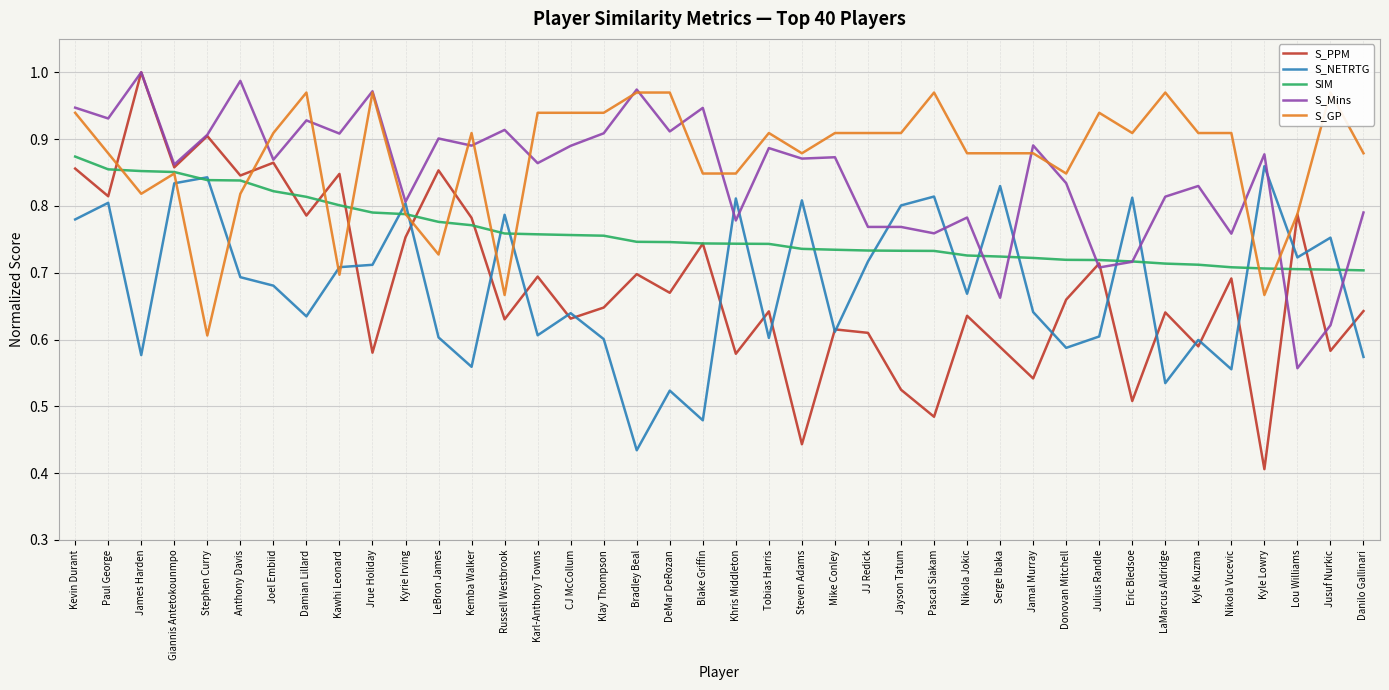

Reading left to right, extract all data points from this chart.

S_PPM: 0.9	0.8	1.0	0.9	0.9	0.8	0.9	0.8	0.8	0.6	0.8	0.9	0.8	0.6	0.7	0.6	0.6	0.7	0.7	0.7	0.6	0.6	0.4	0.6	0.6	0.5	0.5	0.6	0.6	0.5	0.7	0.7	0.5	0.6	0.6	0.7	0.4	0.8	0.6	0.6
S_NETRTG: 0.8	0.8	0.6	0.8	0.8	0.7	0.7	0.6	0.7	0.7	0.8	0.6	0.6	0.8	0.6	0.6	0.6	0.4	0.5	0.5	0.8	0.6	0.8	0.6	0.7	0.8	0.8	0.7	0.8	0.6	0.6	0.6	0.8	0.5	0.6	0.6	0.9	0.7	0.8	0.6
SIM: 0.9	0.9	0.9	0.9	0.8	0.8	0.8	0.8	0.8	0.8	0.8	0.8	0.8	0.8	0.8	0.8	0.8	0.7	0.7	0.7	0.7	0.7	0.7	0.7	0.7	0.7	0.7	0.7	0.7	0.7	0.7	0.7	0.7	0.7	0.7	0.7	0.7	0.7	0.7	0.7
S_Mins: 0.9	0.9	1.0	0.9	0.9	1.0	0.9	0.9	0.9	1.0	0.8	0.9	0.9	0.9	0.9	0.9	0.9	1.0	0.9	0.9	0.8	0.9	0.9	0.9	0.8	0.8	0.8	0.8	0.7	0.9	0.8	0.7	0.7	0.8	0.8	0.8	0.9	0.6	0.6	0.8
S_GP: 0.9	0.9	0.8	0.8	0.6	0.8	0.9	1.0	0.7	1.0	0.8	0.7	0.9	0.7	0.9	0.9	0.9	1.0	1.0	0.8	0.8	0.9	0.9	0.9	0.9	0.9	1.0	0.9	0.9	0.9	0.8	0.9	0.9	1.0	0.9	0.9	0.7	0.8	1.0	0.9